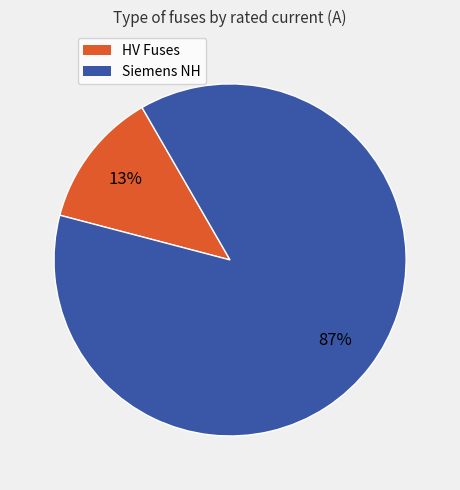

Is there a majority slice in this chart?

Yes